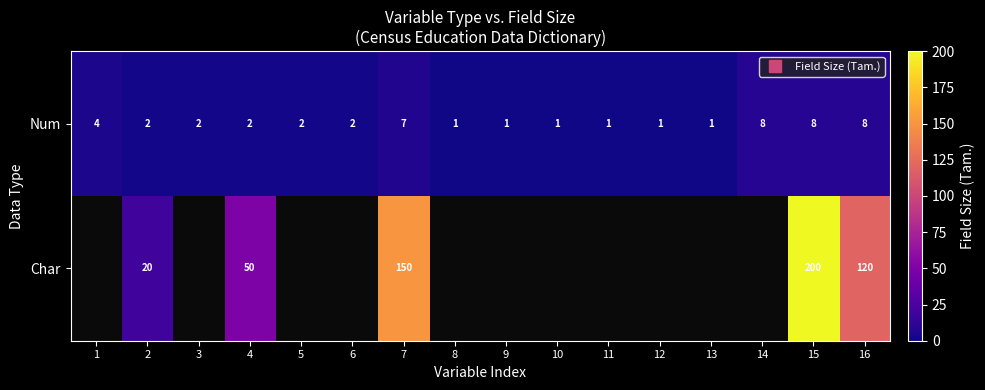

What is the approximate value of Num at 3?

2.0